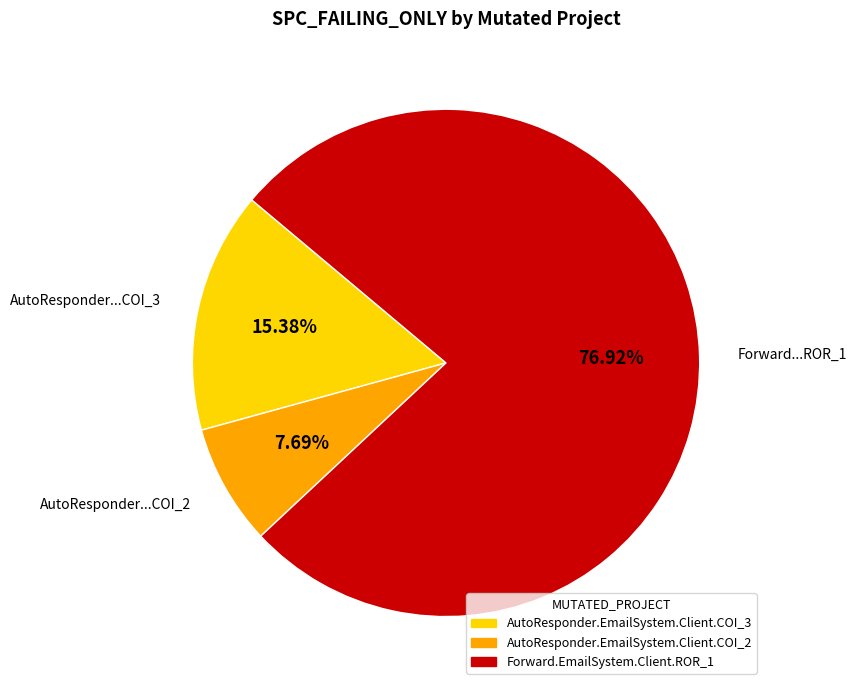

Is it true that AutoResponder.EmailSystem.Client.COI_3 is 30% of the pie?

False